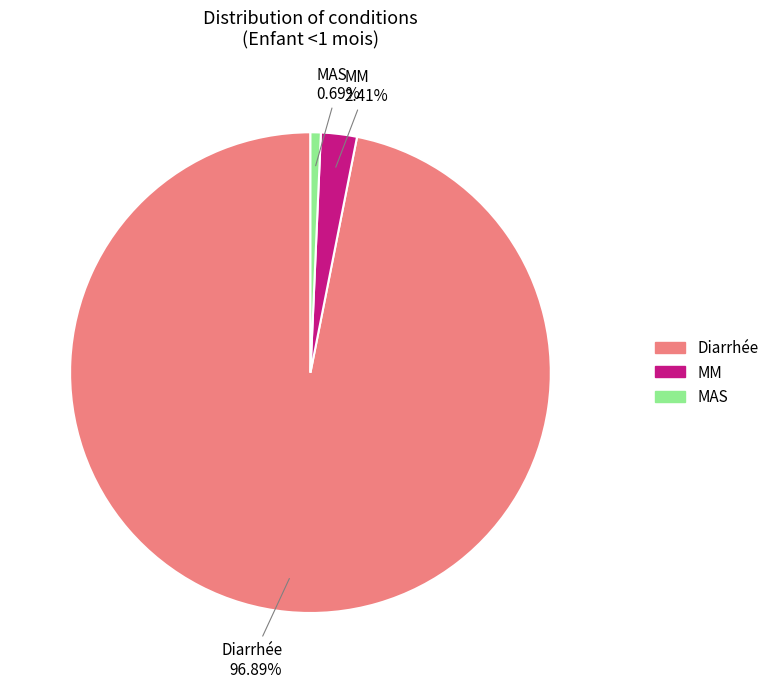

To the nearest percent, what is the combined percentage of Diarrhée and MAS?

98%